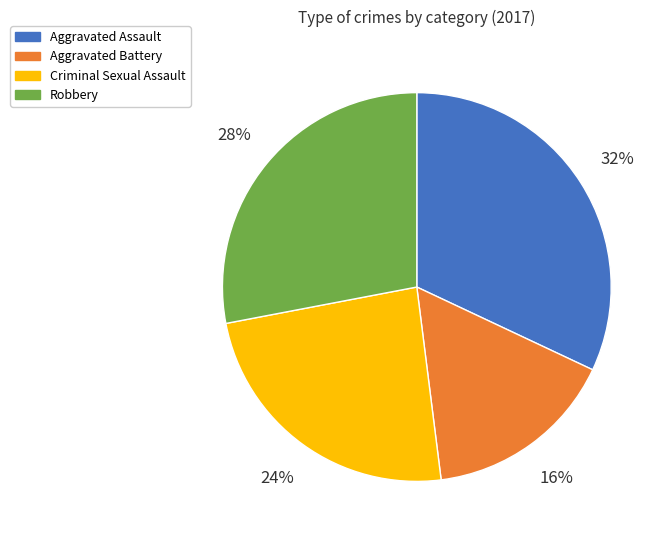

True or false: Aggravated Battery accounts for 16% of the total.

True